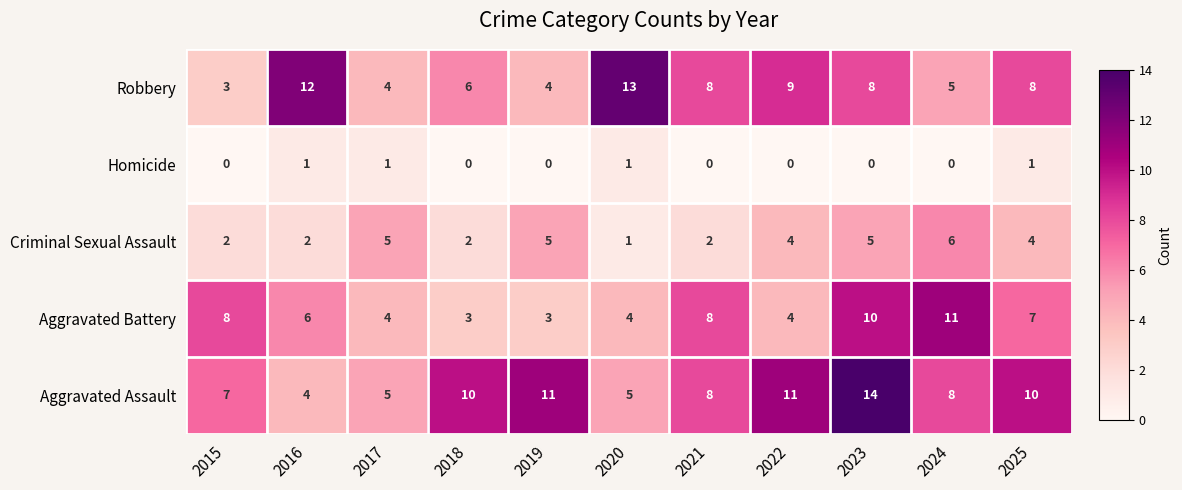

Rank the series by their maximum value, from lowest to highest.

Homicide, Criminal Sexual Assault, Aggravated Battery, Robbery, Aggravated Assault